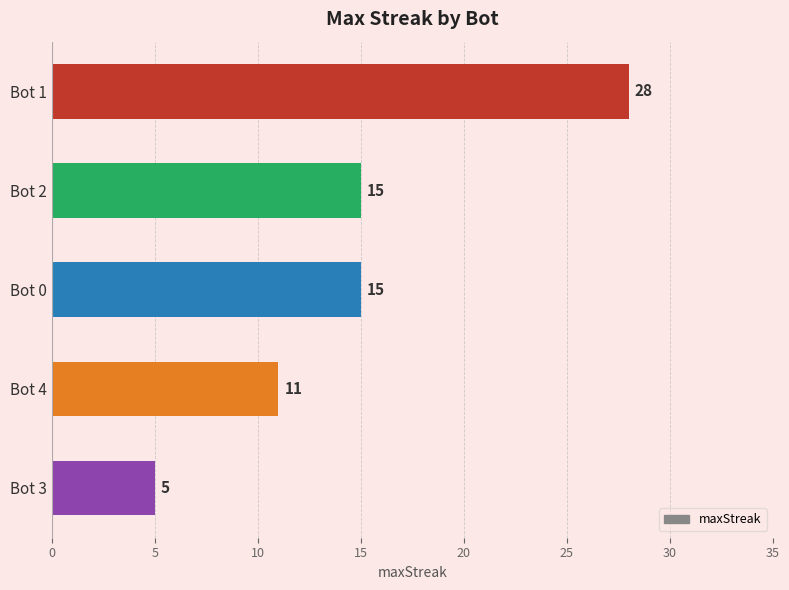

Is it true that the value at Bot 0 is 15?

True